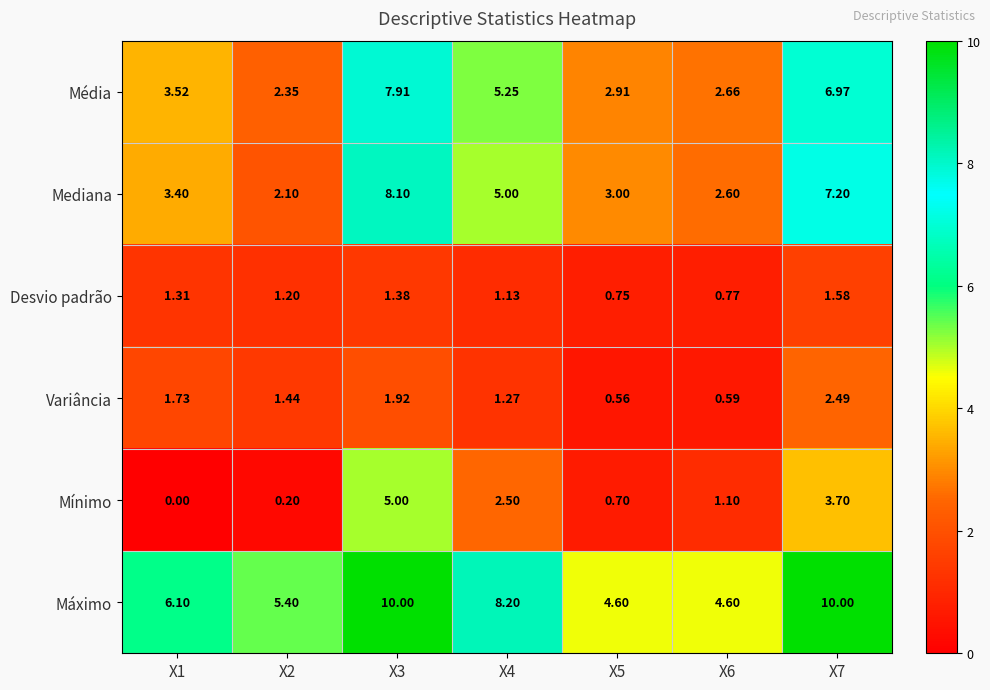

Is the value of Desvio padrão at X1 greater than the value of Média at X2?

No